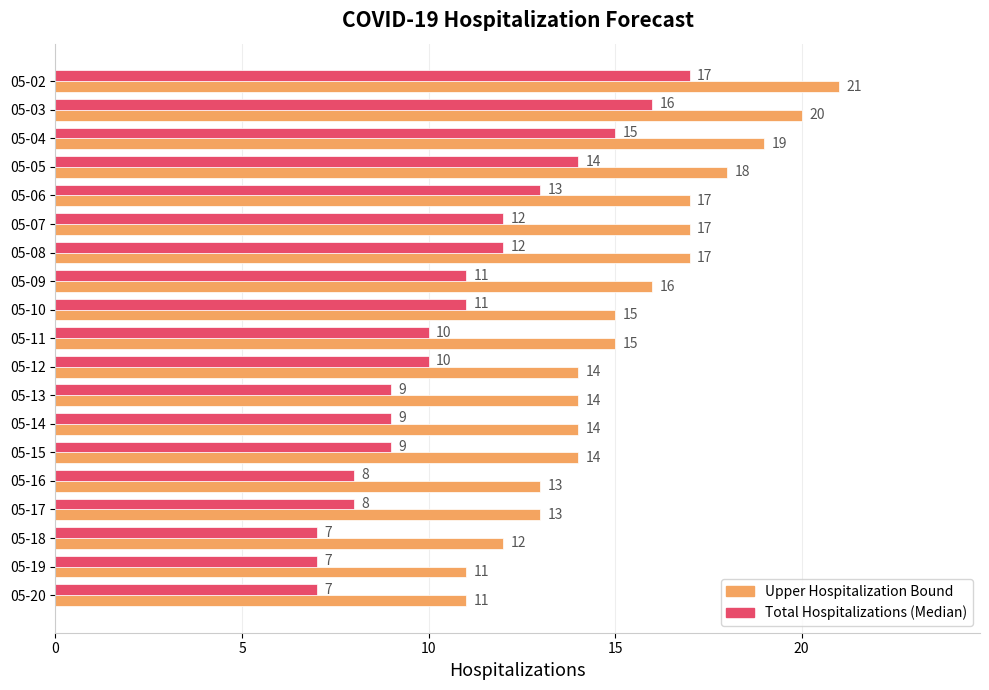

What is the lowest value of the Total Hospitalizations (Median) series?

7